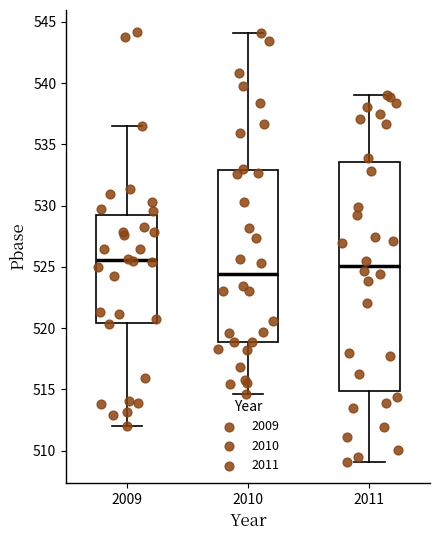

Which box has the lowest median line?

2010